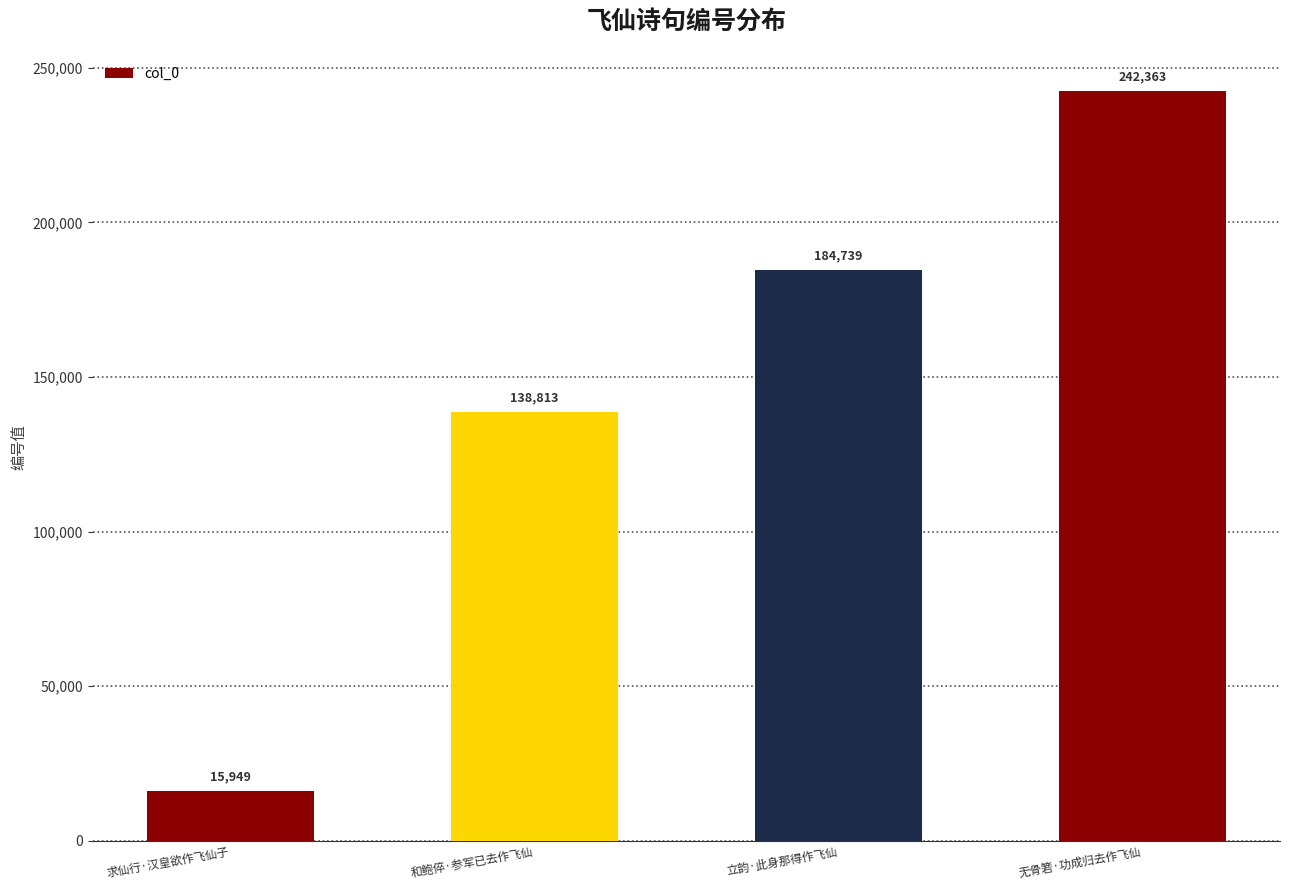

What is the change in value from 和鲍倅·参军已去作飞仙 to 无骨箬·功成归去作飞仙?

+103550